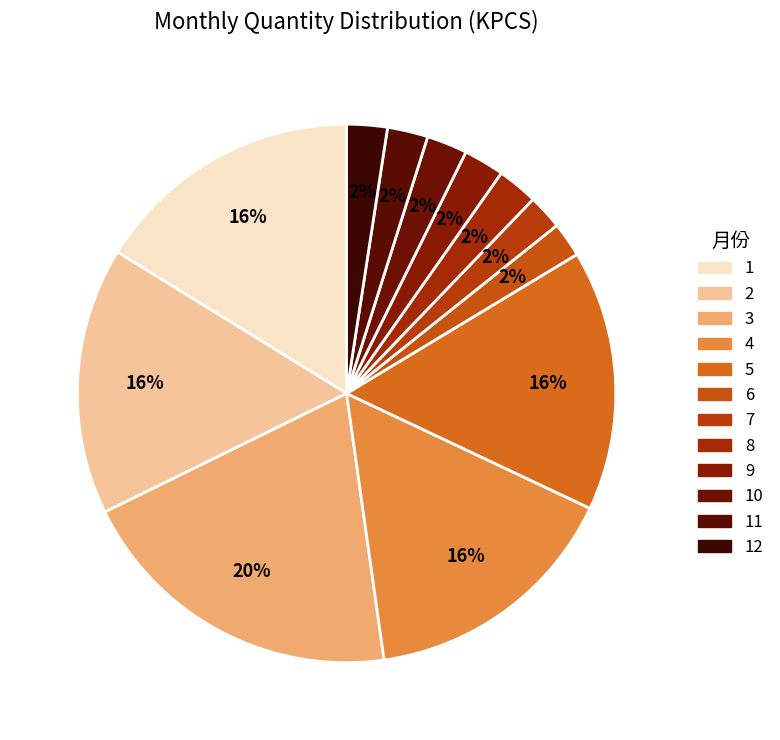

Count the number of slices in the pie.

12